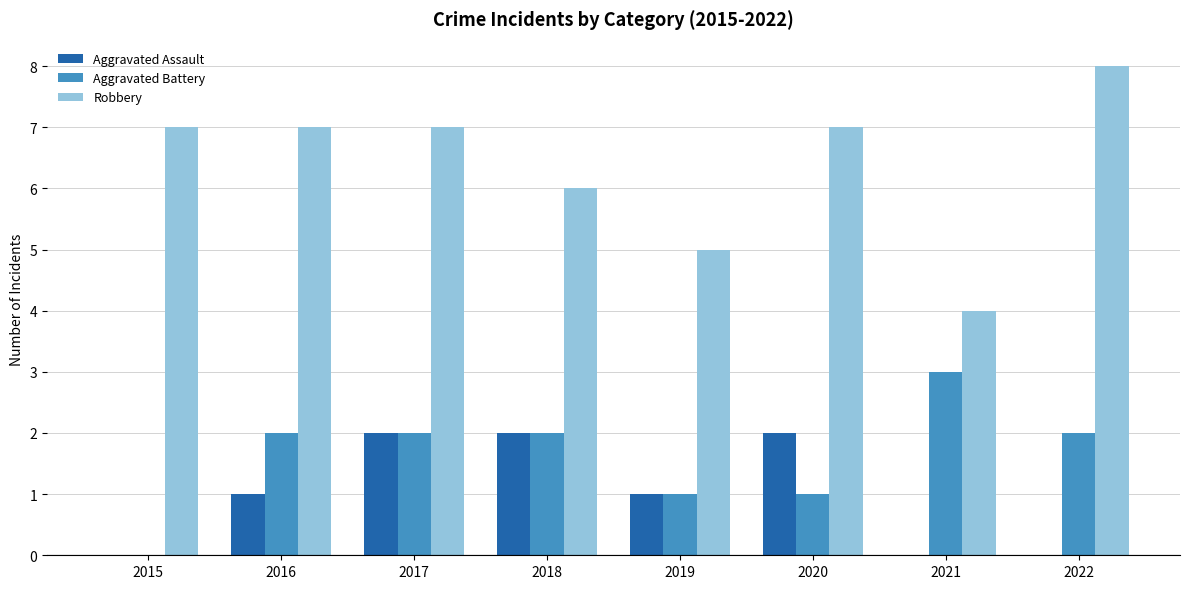

Is it true that Aggravated Battery equals 3 at 2021?

True